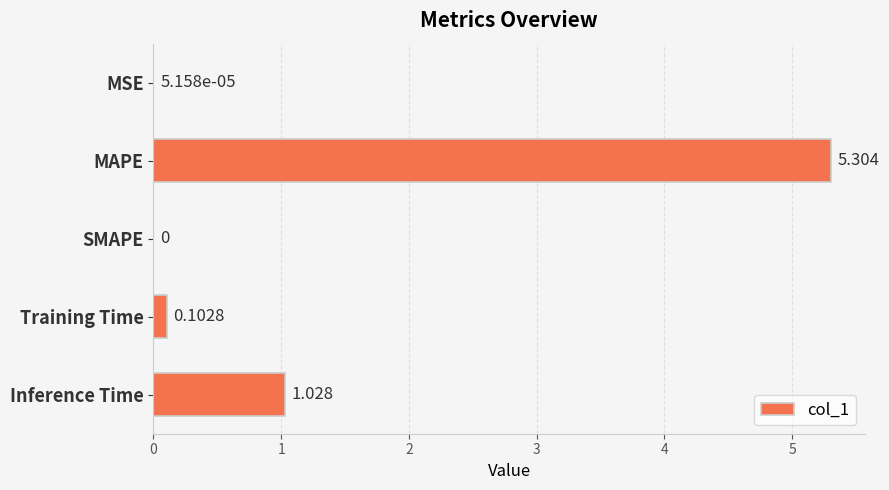

Which category has the highest value across all series?

MAPE